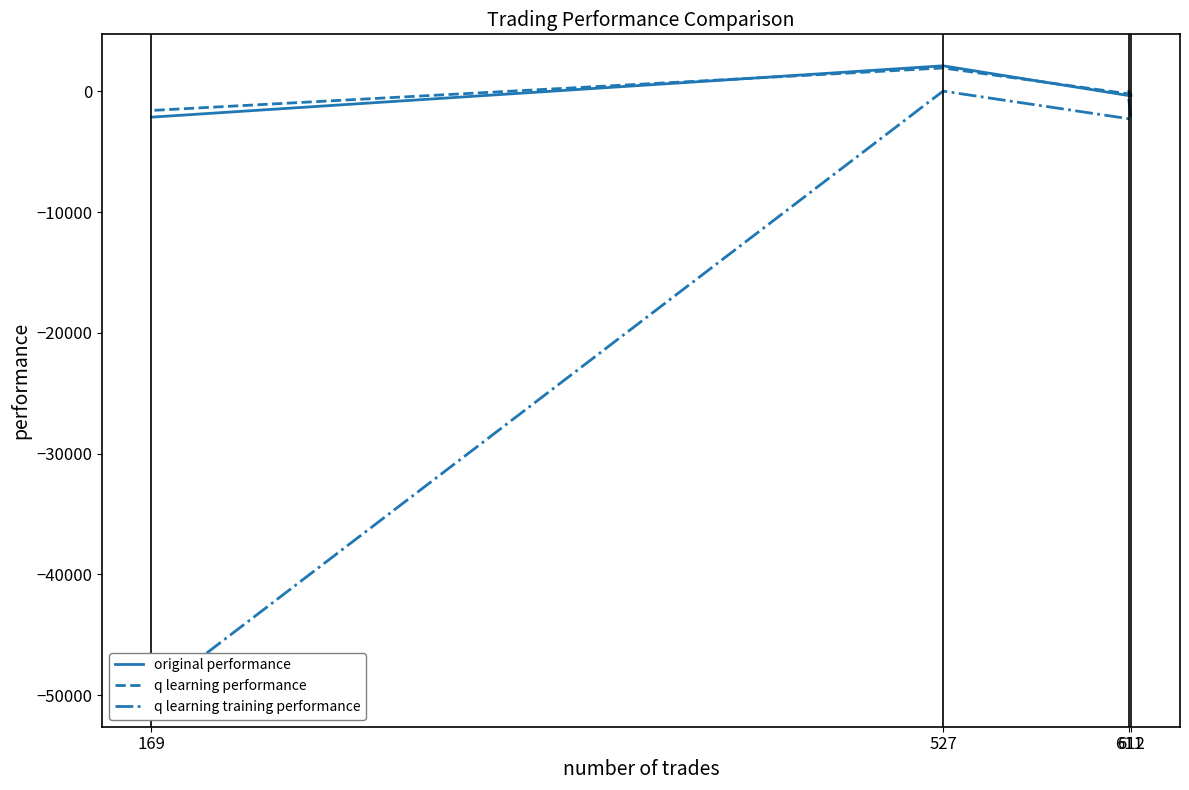

Where is original performance nearest to the value -10?

611